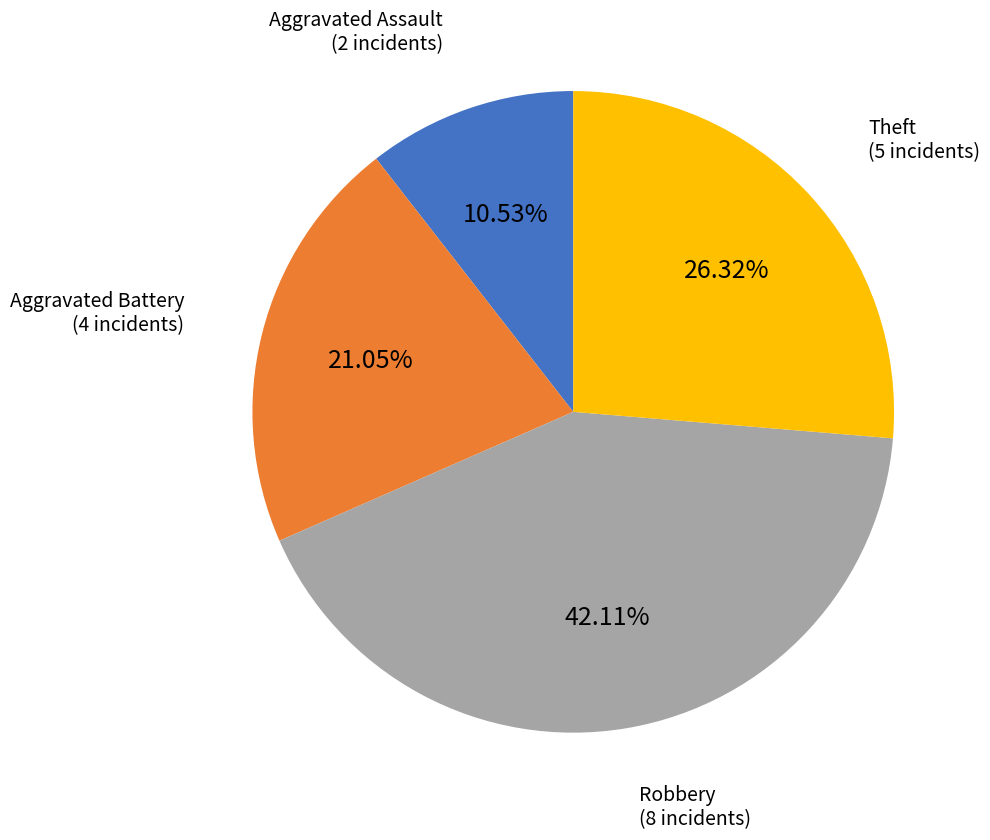

Is the sum of Theft and Aggravated Battery greater than half?

No